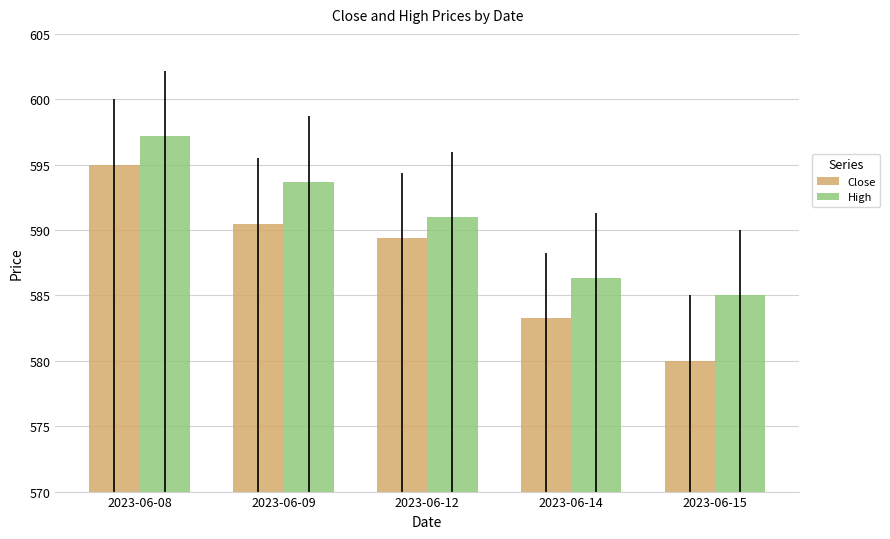

Between 2023-06-12 and 2023-06-14, which series saw the biggest shift?

Close